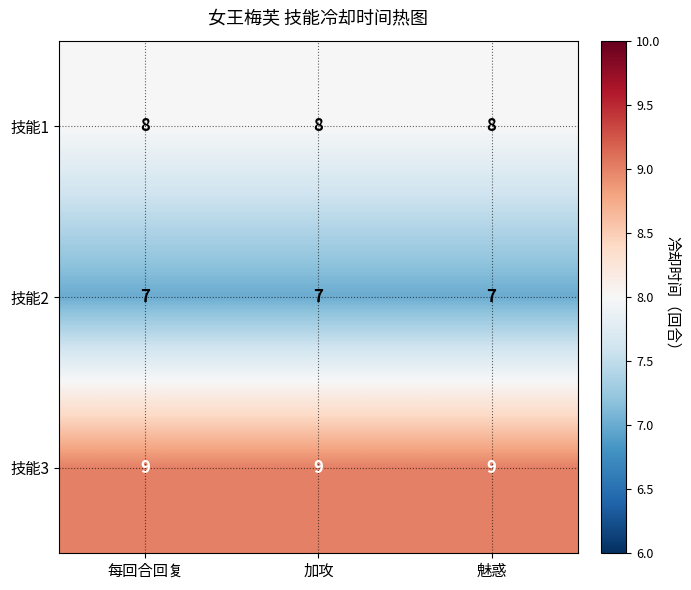

At how many categories does at least one series exceed 7?

3